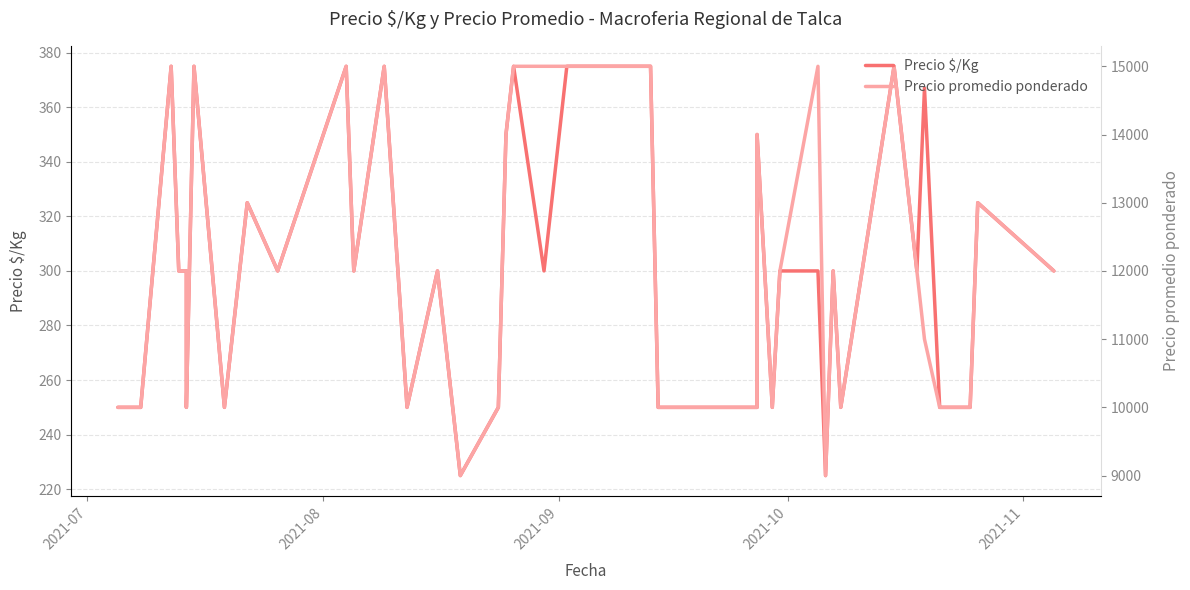

What is the greatest value displayed?

15000